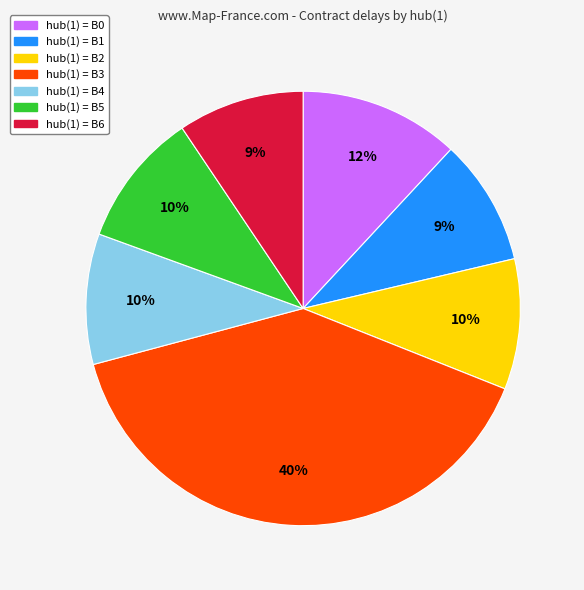

Does any single category account for the majority?

No